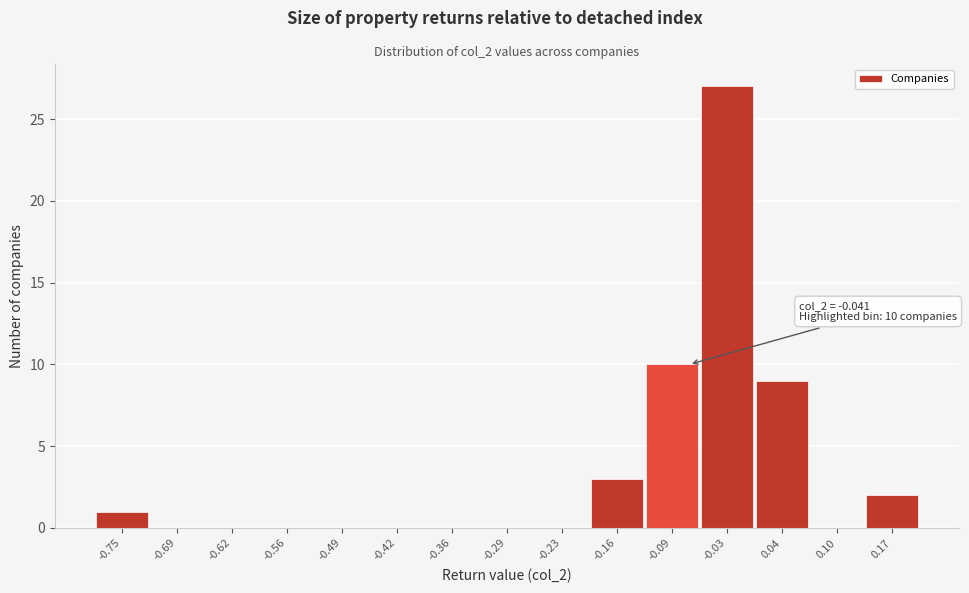

Reading left to right, transcribe all the data shown in this chart.

-0.75=1	-0.69=0	-0.62=0	-0.56=0	-0.49=0	-0.42=0	-0.36=0	-0.29=0	-0.23=0	-0.16=3	-0.09=10	-0.03=27	0.04=9	0.10=0	0.17=2